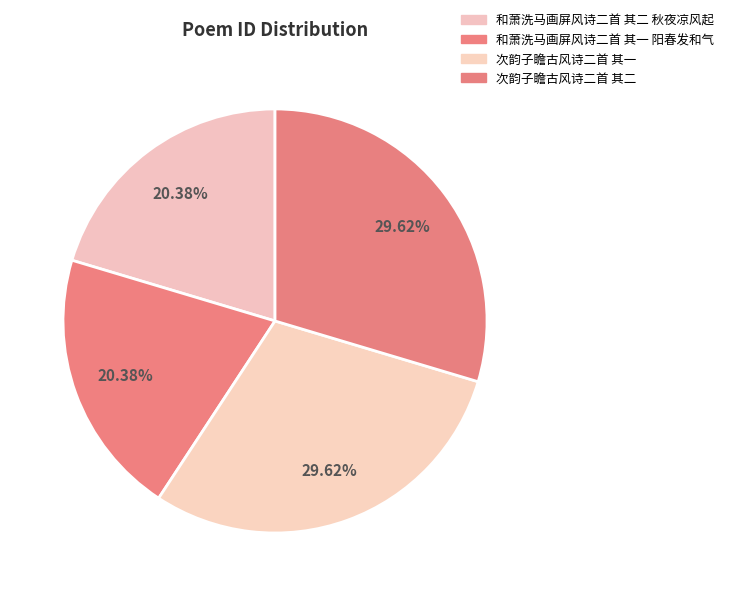

Which slice is the largest?

次韵子瞻古风诗二首 其二